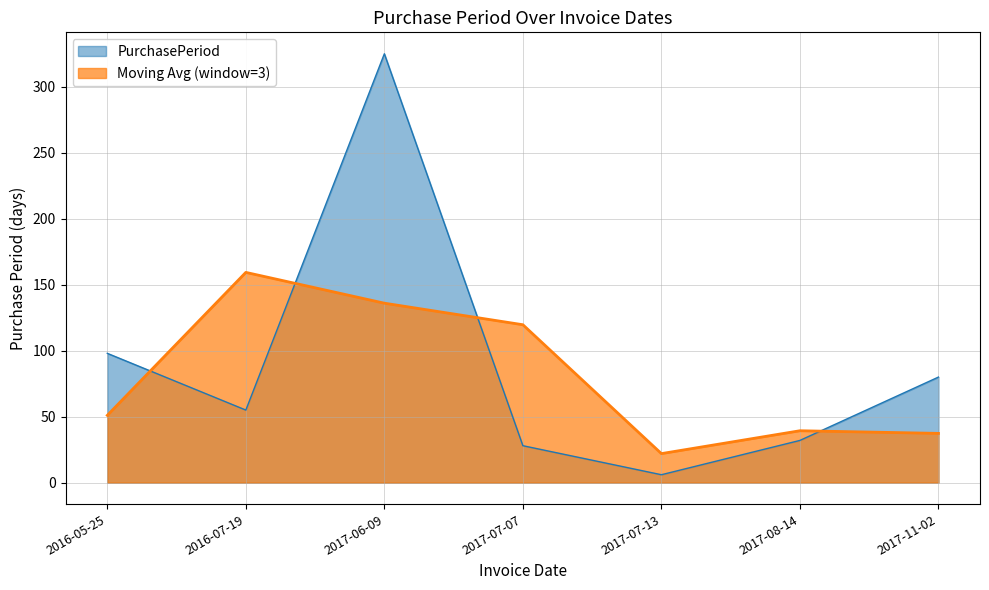

How many data points are less than 55?

3